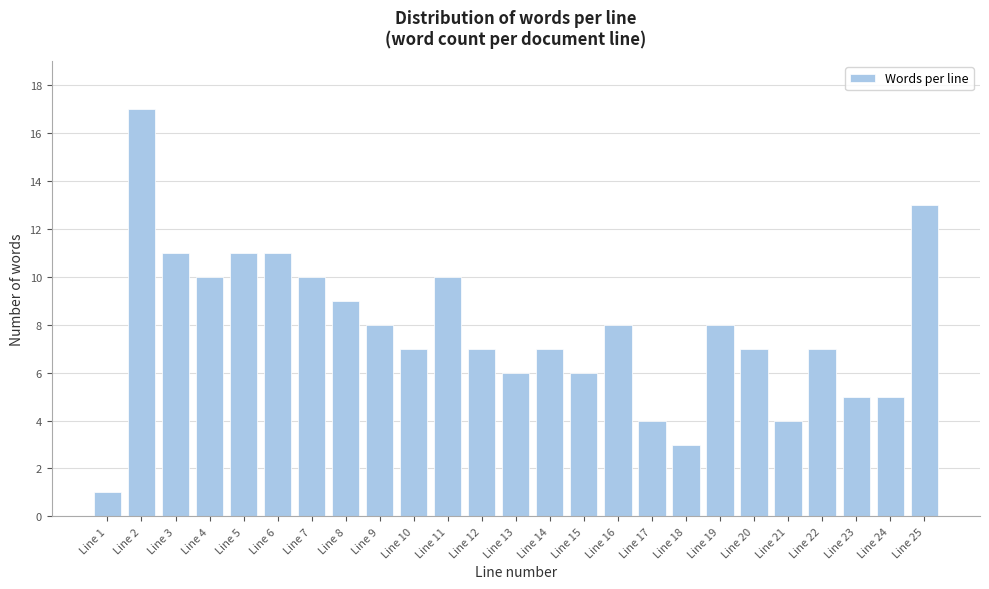

Reading left to right, list all the values displayed in this chart.

1	17	11	10	11	11	10	9	8	7	10	7	6	7	6	8	4	3	8	7	4	7	5	5	13